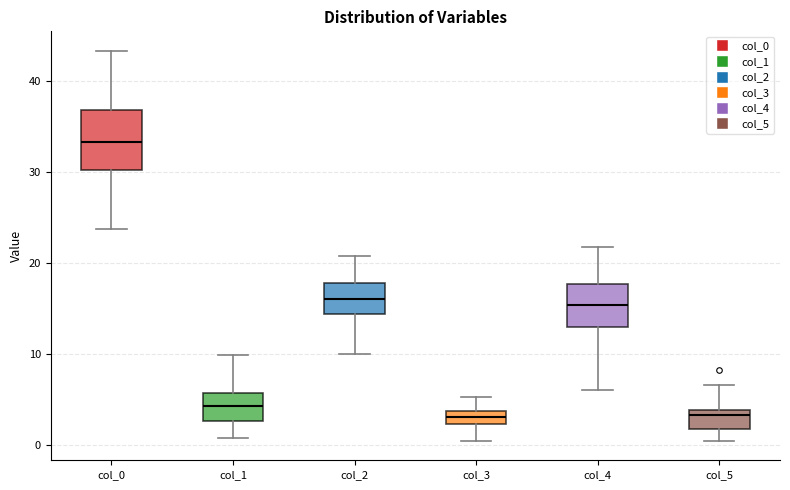

Which box's median line is the highest?

col_0